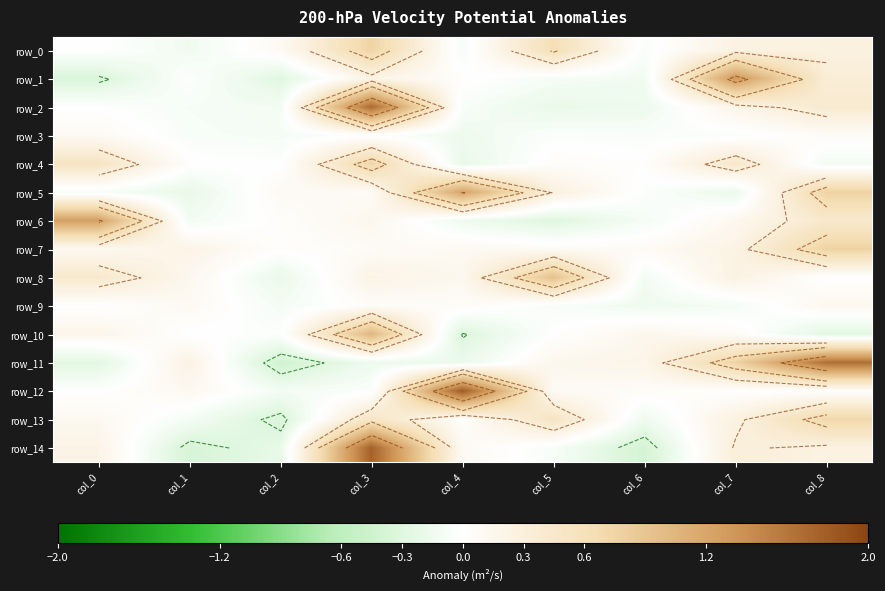

At which label is row_9 closest to 0?

col_0